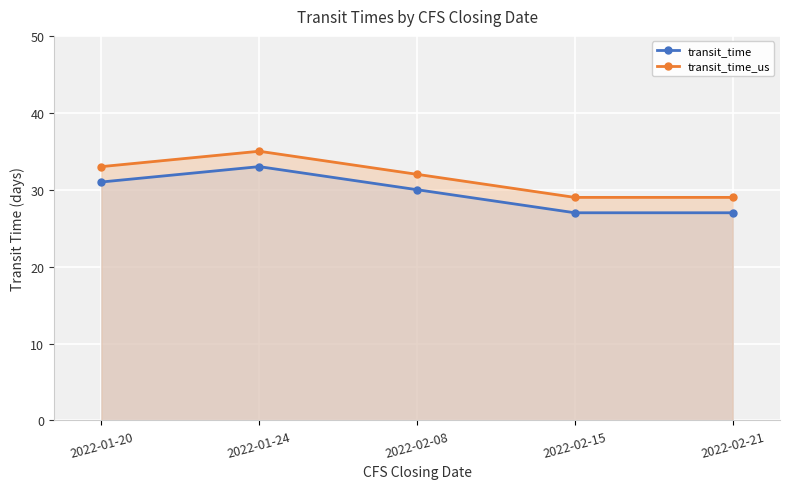

What is the total value across all series at 2022-01-24?

68